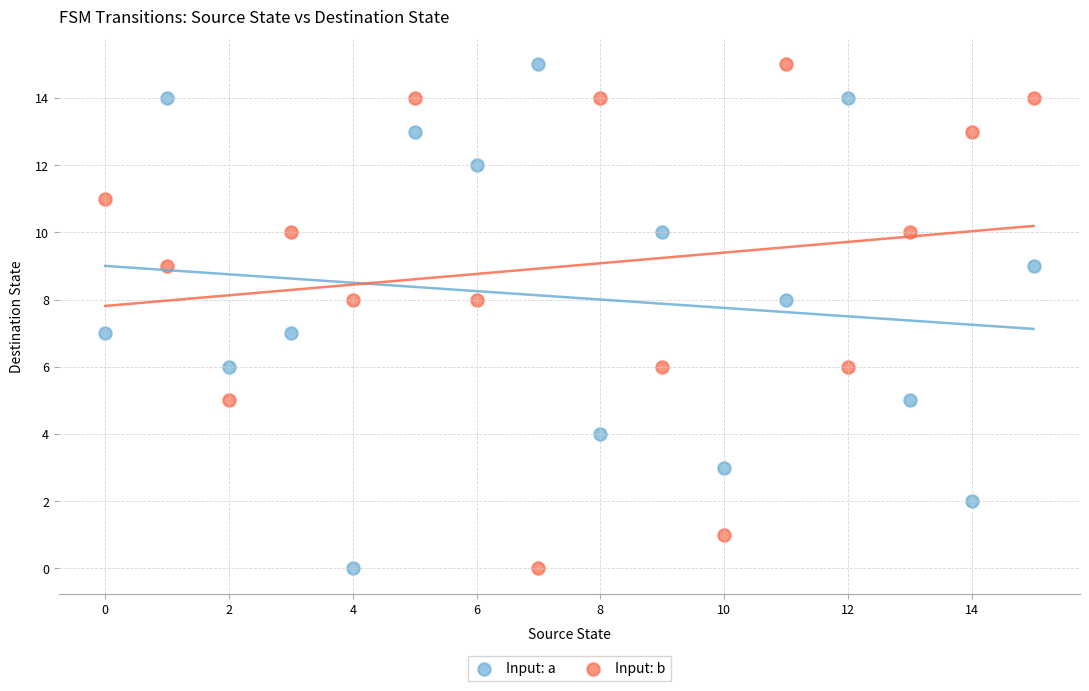

Across all data points, what is the range of Y values (max minus min)?

15